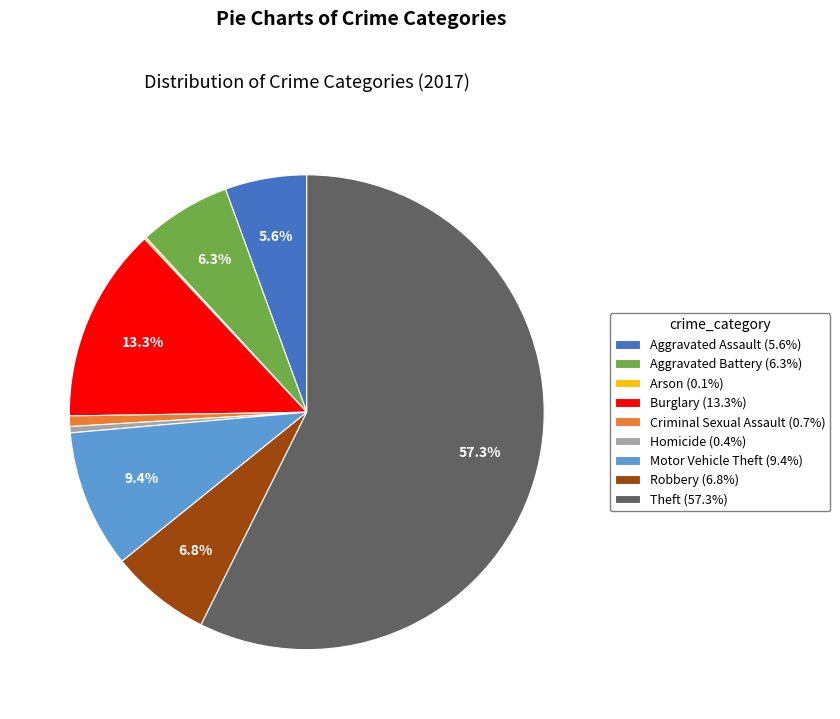

Which category has the biggest portion of the pie?

Theft